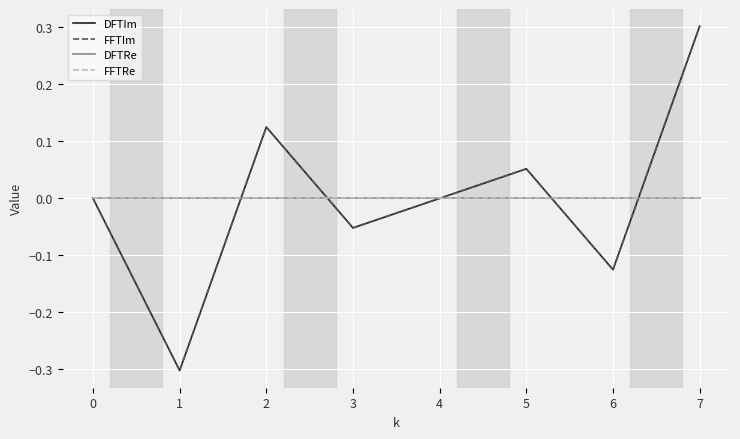

Between which two adjacent categories do FFTIm and DFTRe first intersect?

1 and 2